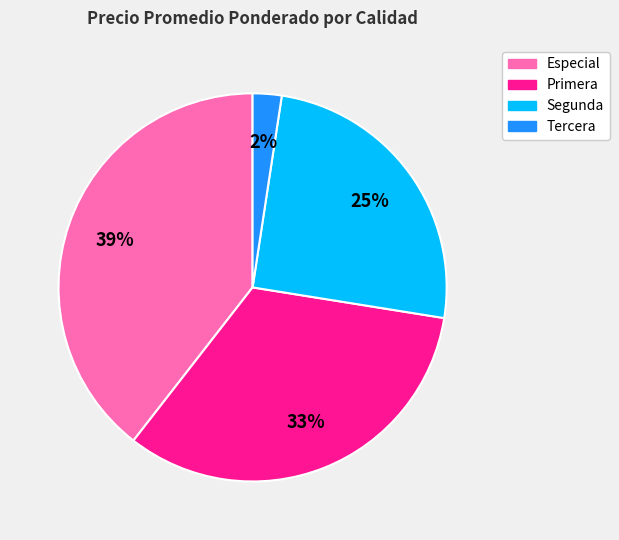

How many segments does this pie chart have?

4